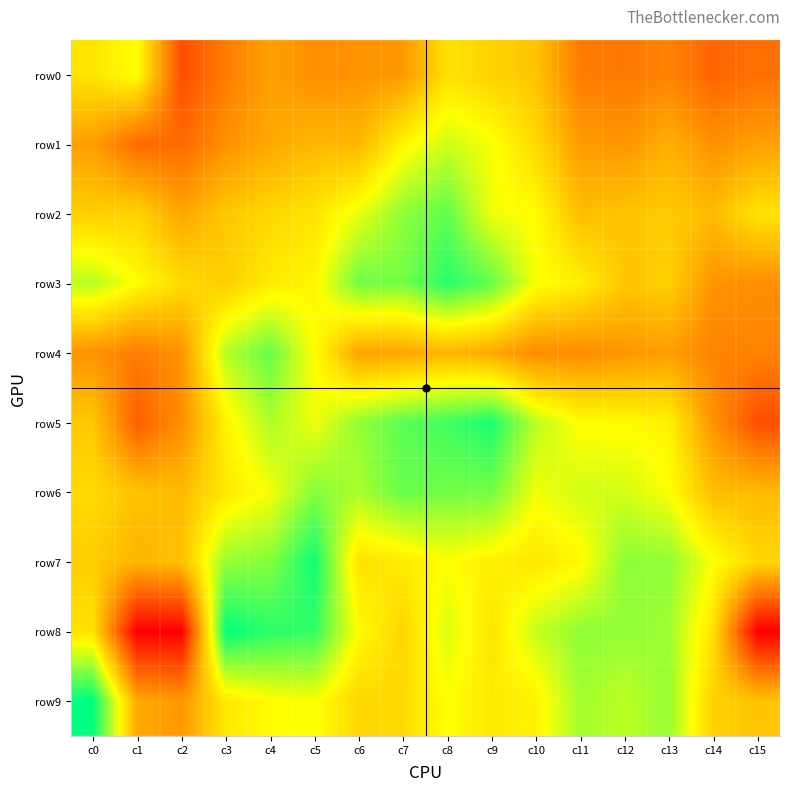

Which has a higher value, c2 or c7?

c7